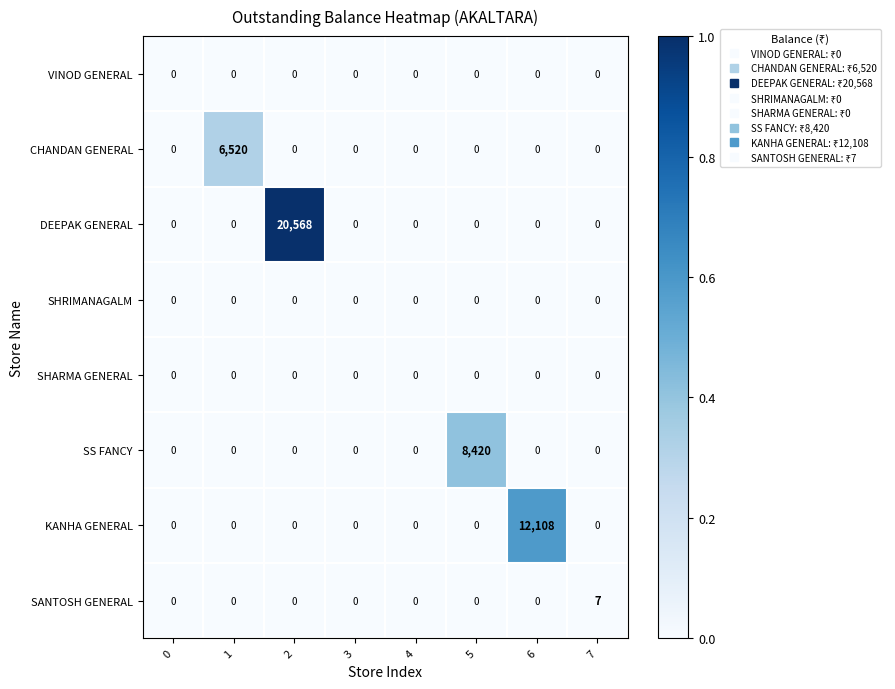

The CHANDAN GENERAL series shows 6520 at 1. True or false?

True